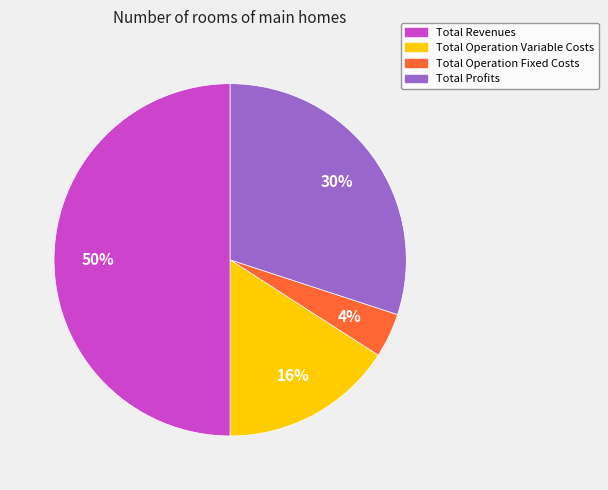

To the nearest percent, what is the average slice percentage?

25%